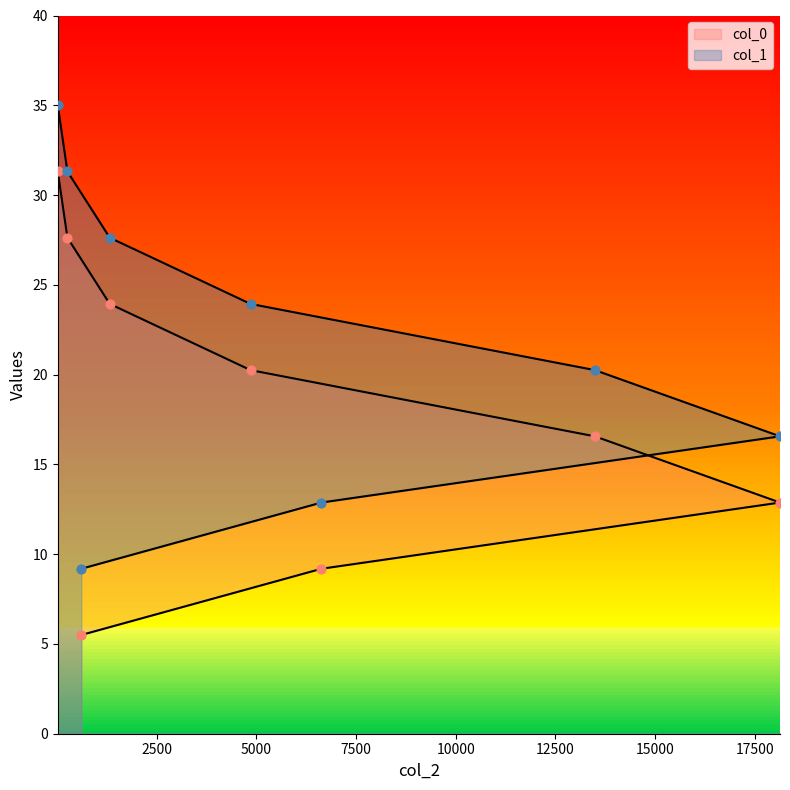

Which series reaches the minimum Y coordinate?

col_0